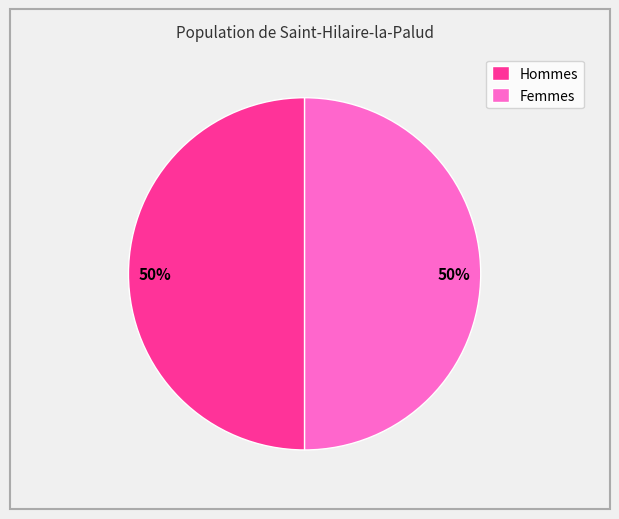

True or false: Hommes accounts for 37% of the total.

False